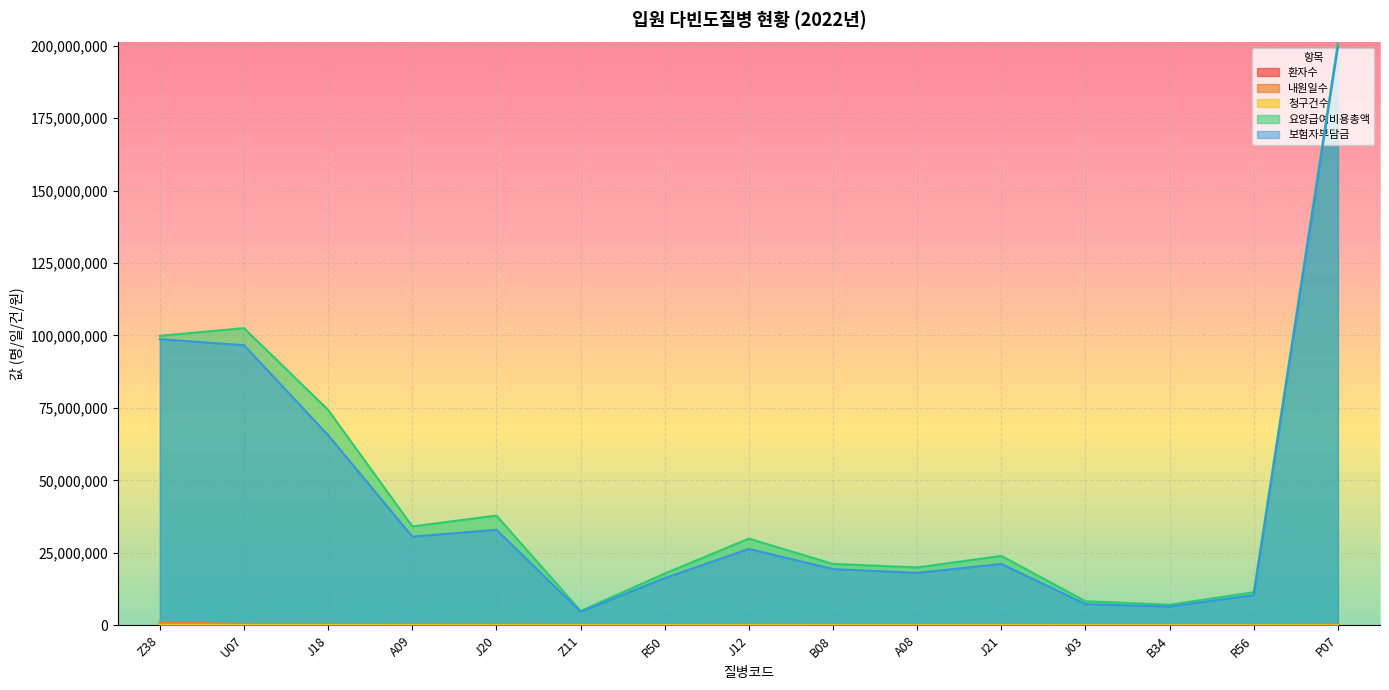

What is the difference between the highest and lowest values at B34?

7070159